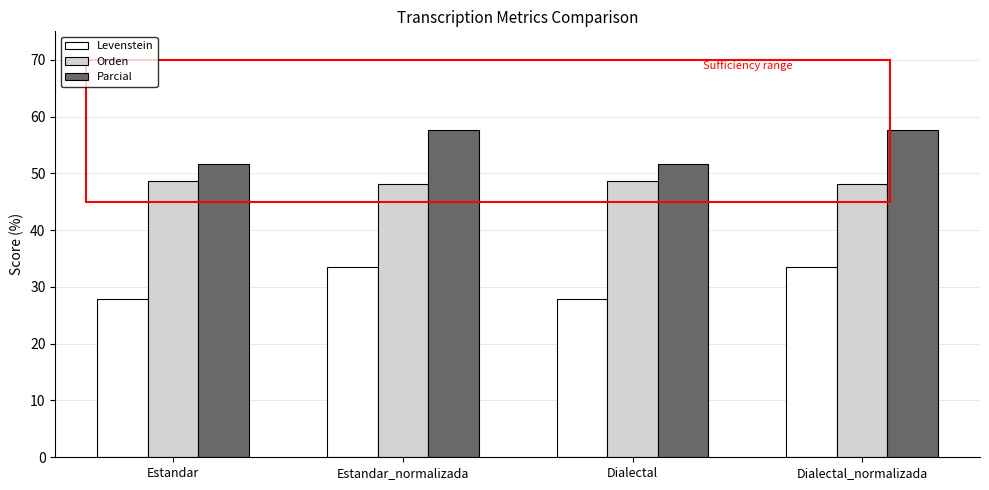

Reading left to right, list all the values displayed in this chart.

Levenstein: Estandar=27.9	Estandar_normalizada=33.5	Dialectal=27.9	Dialectal_normalizada=33.5
Orden: Estandar=48.6	Estandar_normalizada=48.1	Dialectal=48.6	Dialectal_normalizada=48.1
Parcial: Estandar=51.6	Estandar_normalizada=57.6	Dialectal=51.6	Dialectal_normalizada=57.6